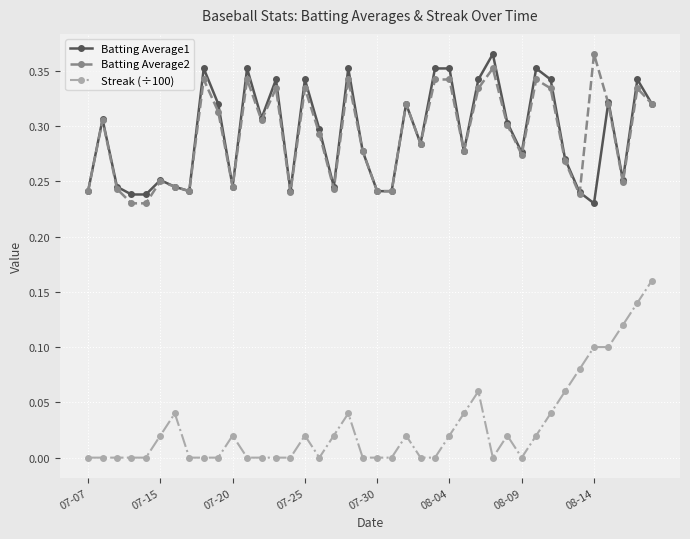

True or false: Streak (÷100) has more than 2 interior local peaks.

True